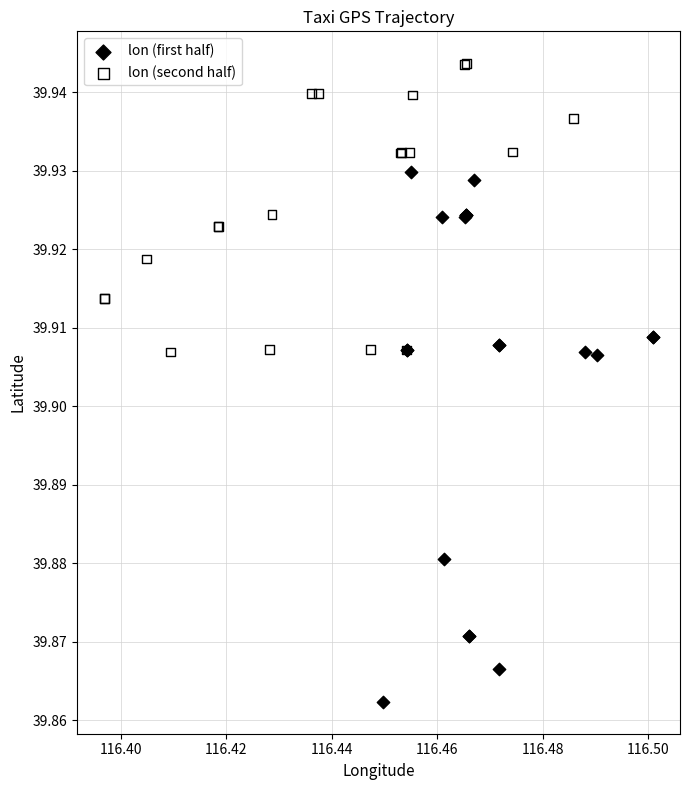

Which series contains the highest Y value?

lon (second half)